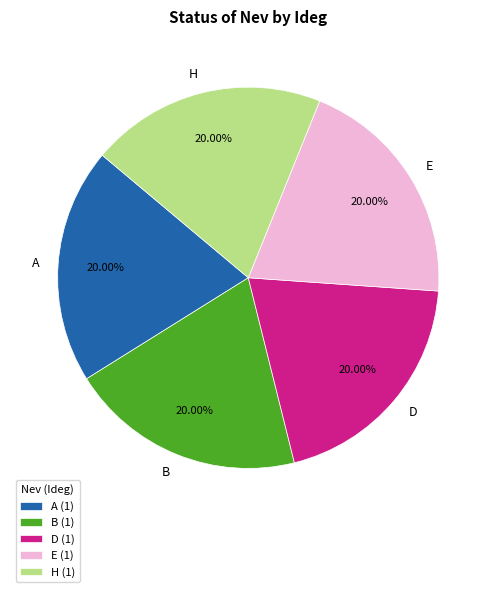

Do D and A together represent more than half of the pie?

No